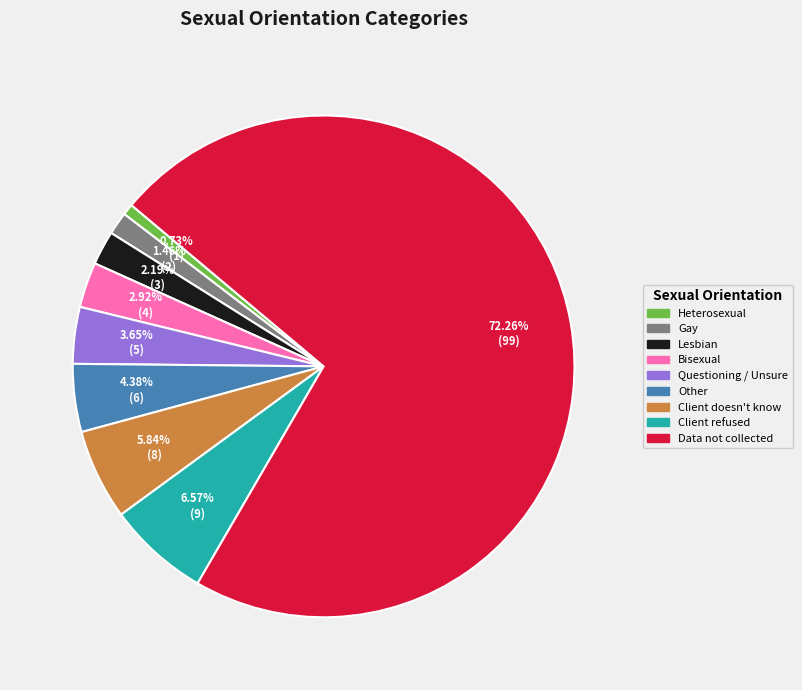

To the nearest percent, what is the difference between the Client doesn't know and Lesbian slice percentages?

4%